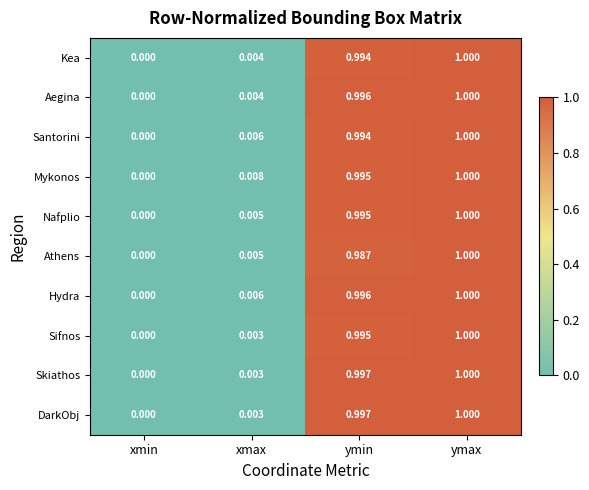

At which category is the sum across all series the highest?

ymax